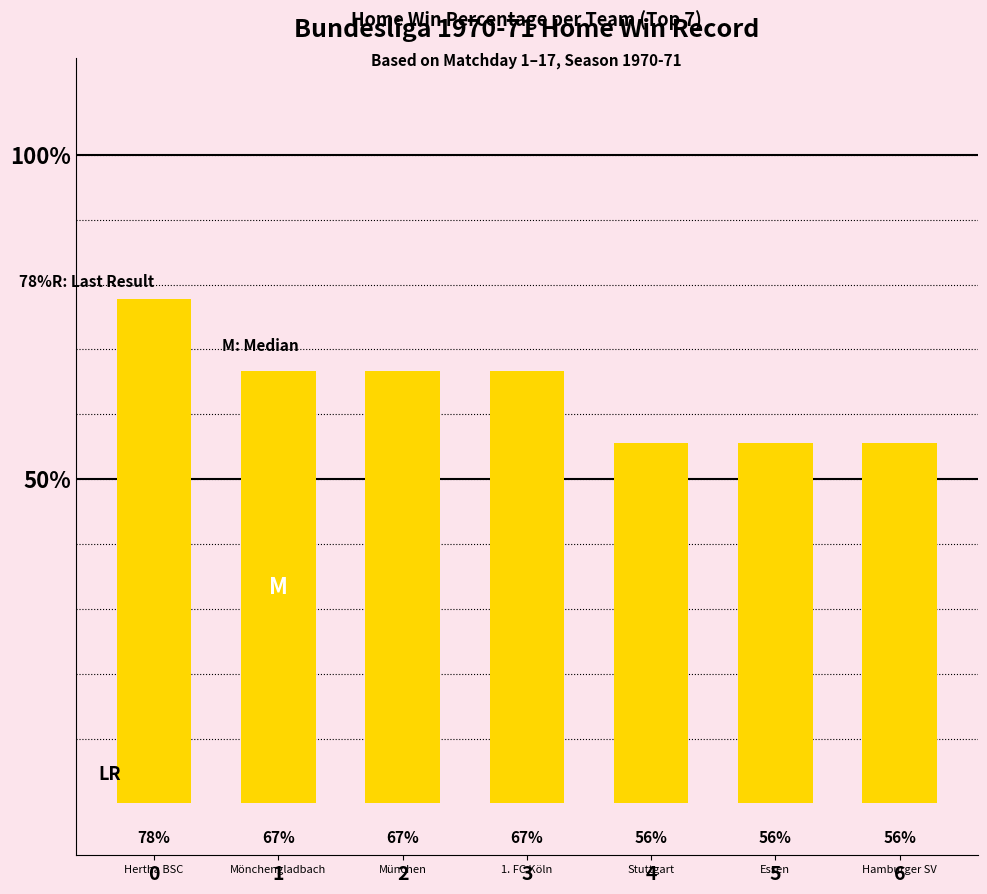

True or false: the data shows 66.7 at 1.

True